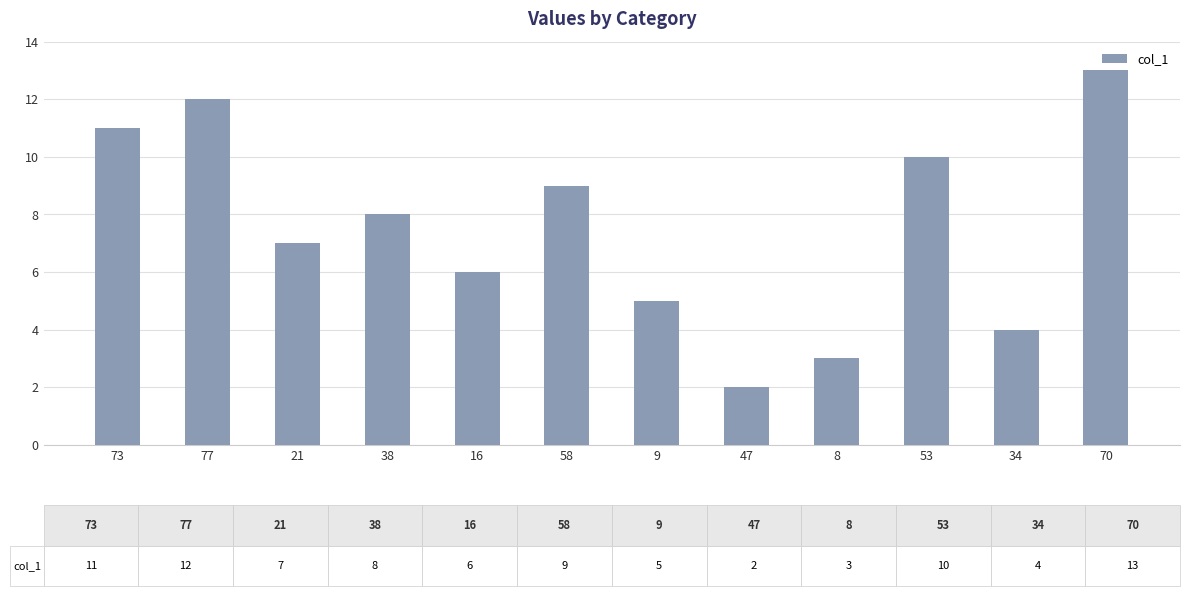

Reading left to right, transcribe all the data shown in this chart.

73=11	77=12	21=7	38=8	16=6	58=9	9=5	47=2	8=3	53=10	34=4	70=13